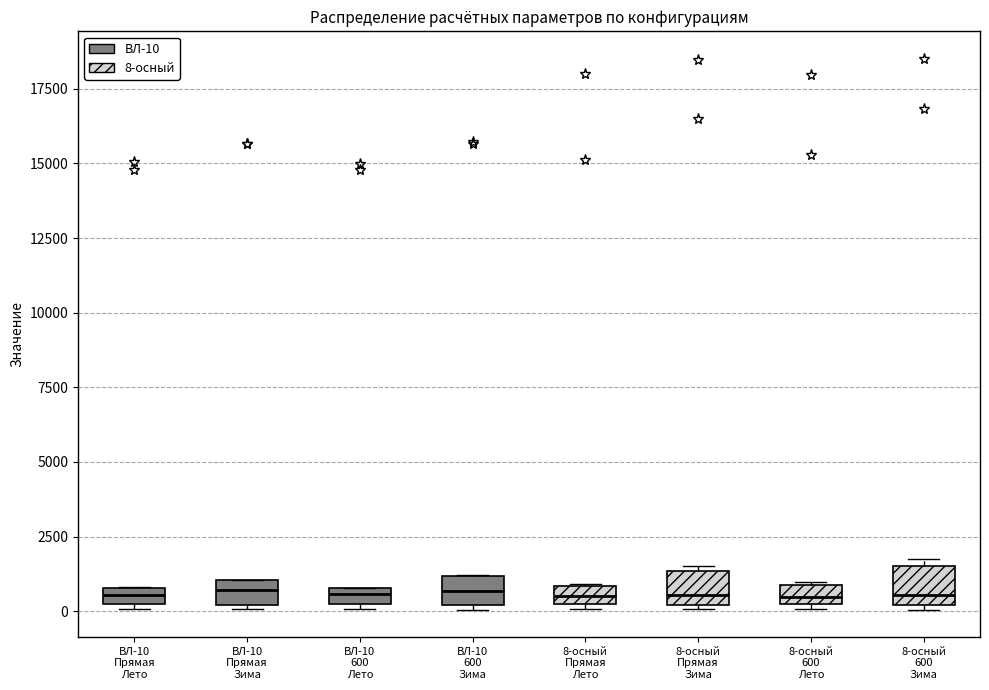

Where is the upper edge of the box for ВЛ-10 600 Лето on the y-axis? The values are not printed on the chart, so give them approximately, as read against the axis.

1000